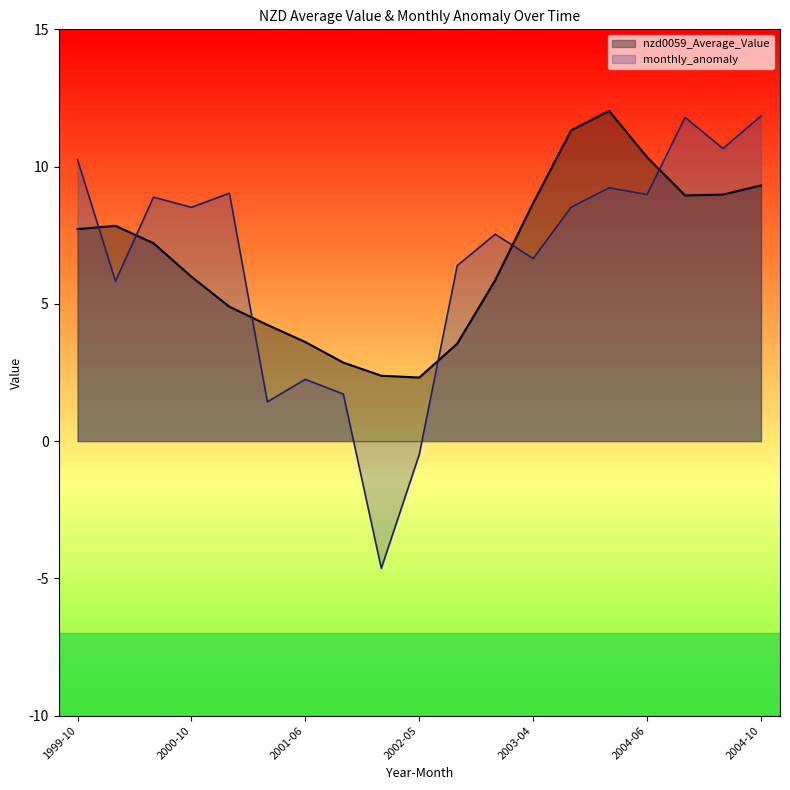

Is it true that monthly_anomaly equals 6.7 at 2003-04?

True